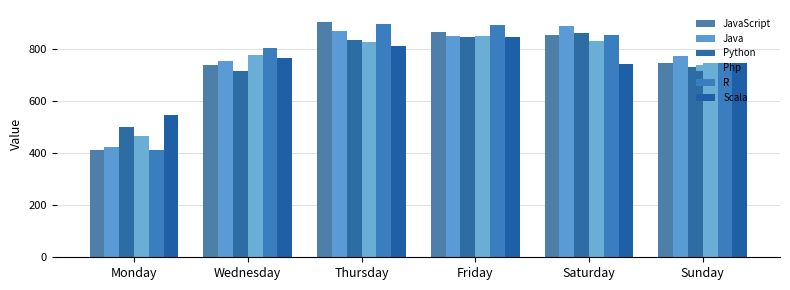

Is the value of JavaScript at Wednesday greater than the value of Java at Friday?

No